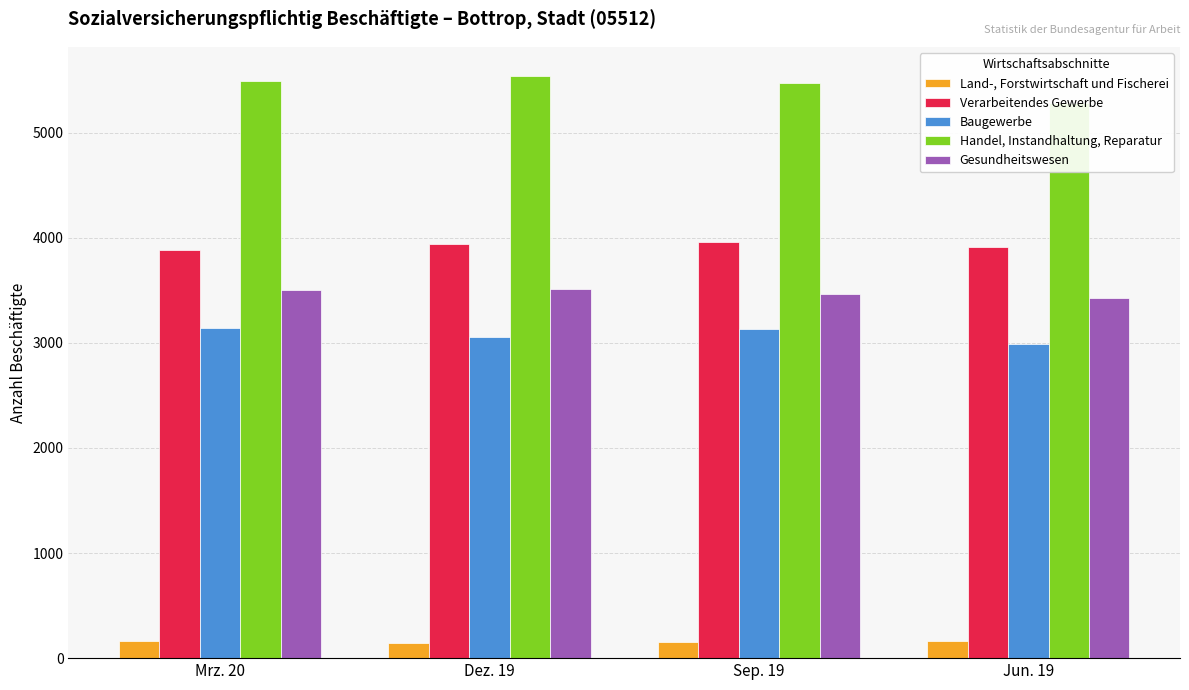

What is the label of the 3rd bar from the left?

Sep. 19